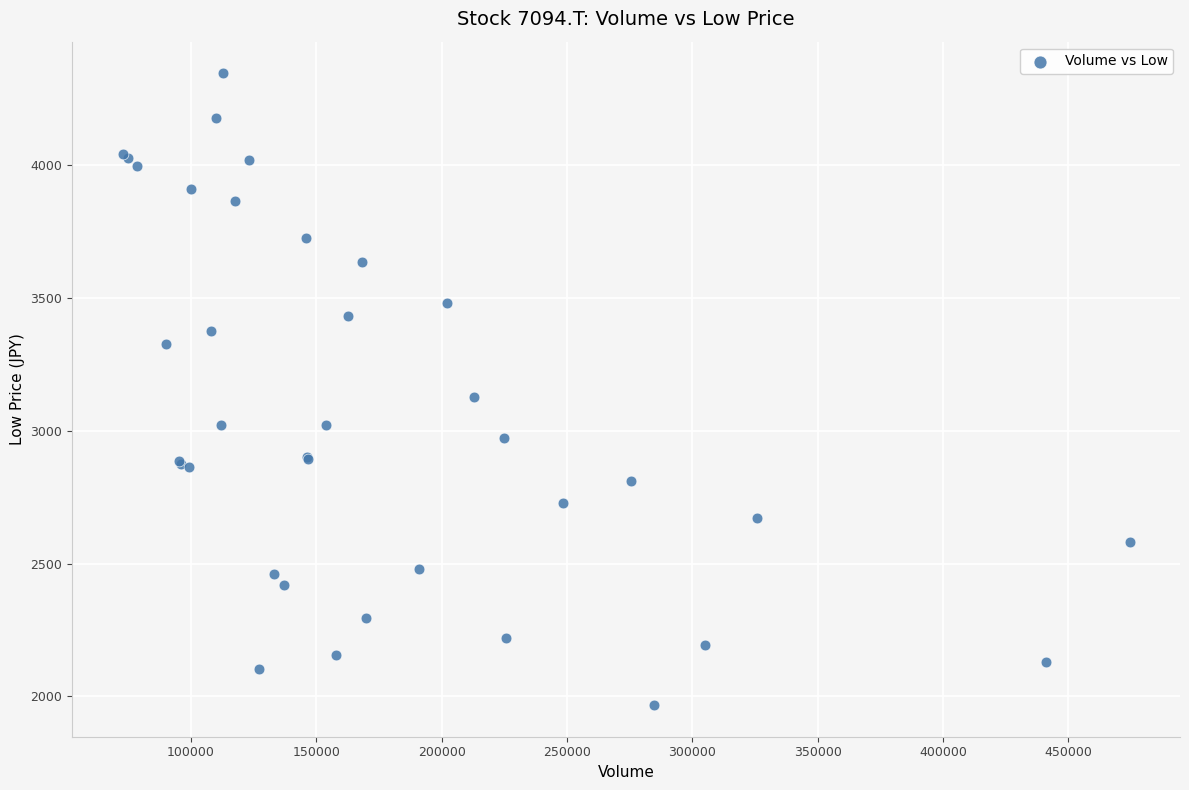

What Y value in the scatter plot is closest to 3156?

3125